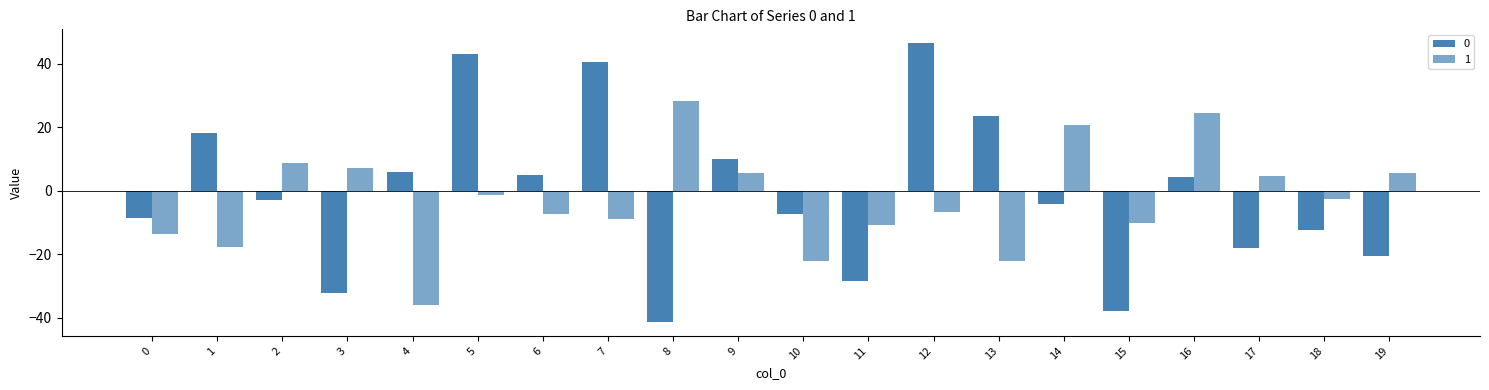

What is the maximum value shown in the chart?

46.4